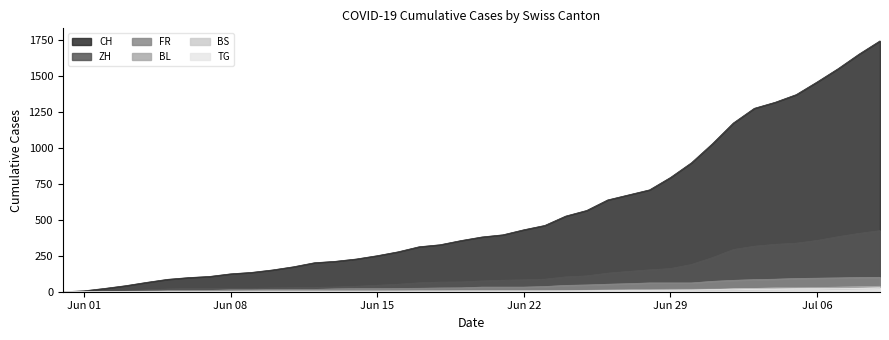

True or false: ZH and FR cross at least once.

False